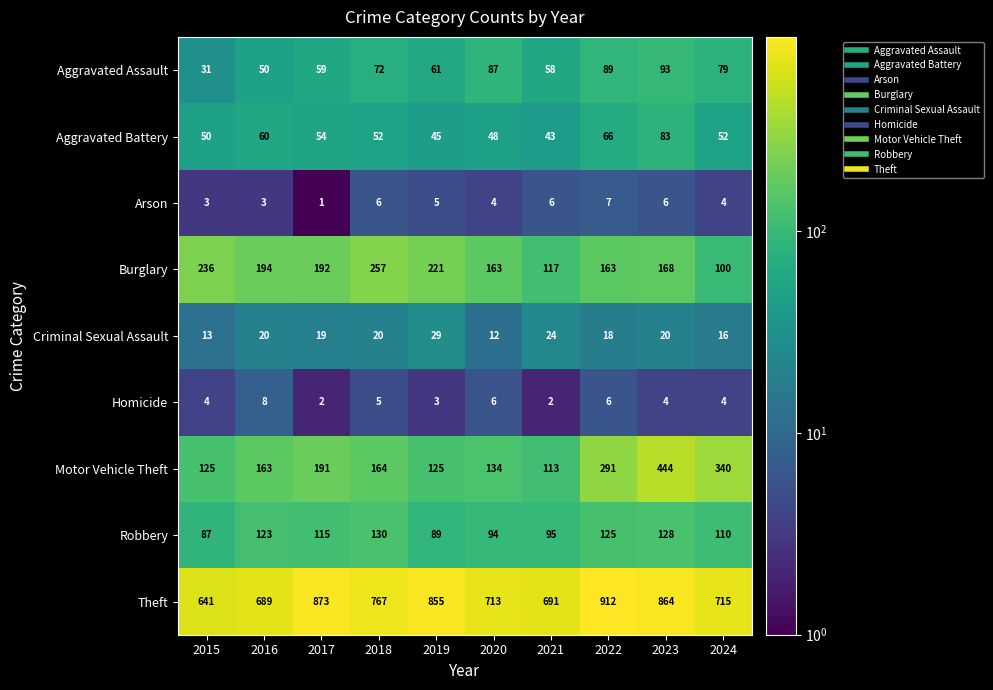

Rank the series by their maximum value, from highest to lowest.

Theft, Motor Vehicle Theft, Burglary, Robbery, Aggravated Assault, Aggravated Battery, Criminal Sexual Assault, Homicide, Arson